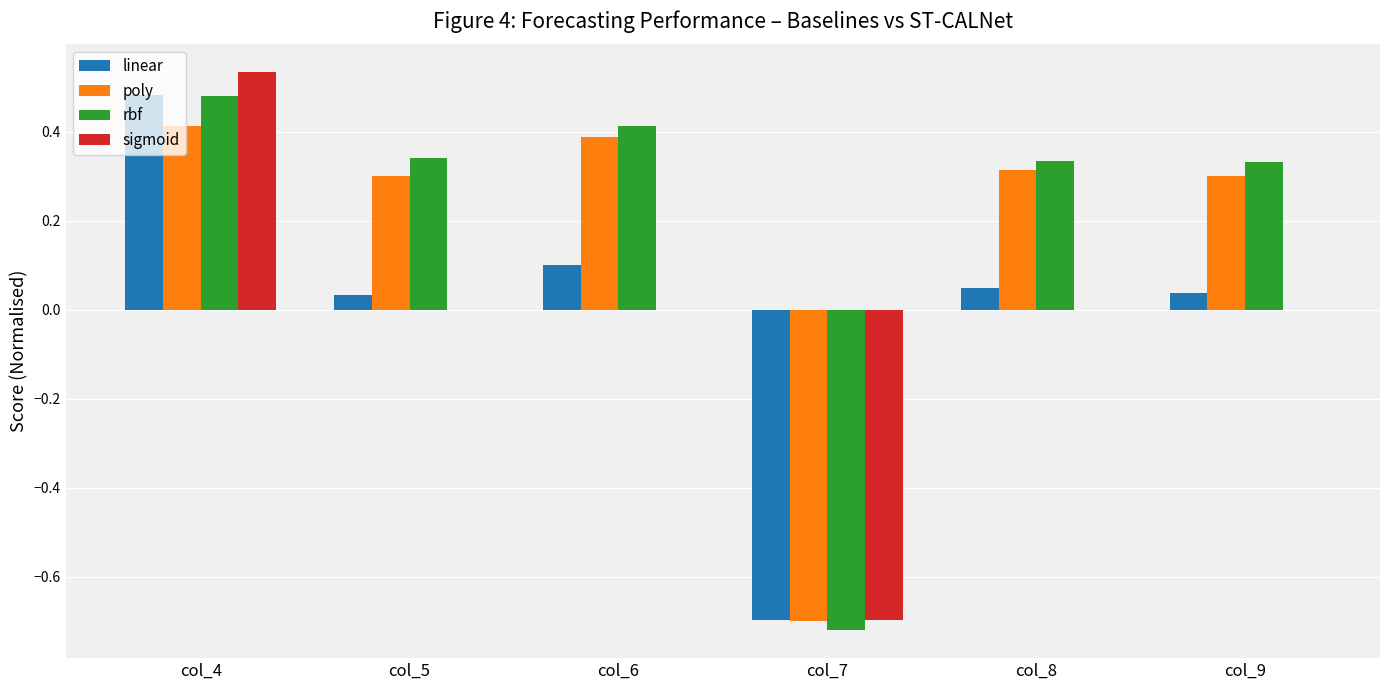

At which category is the sum across all series the highest?

col_4